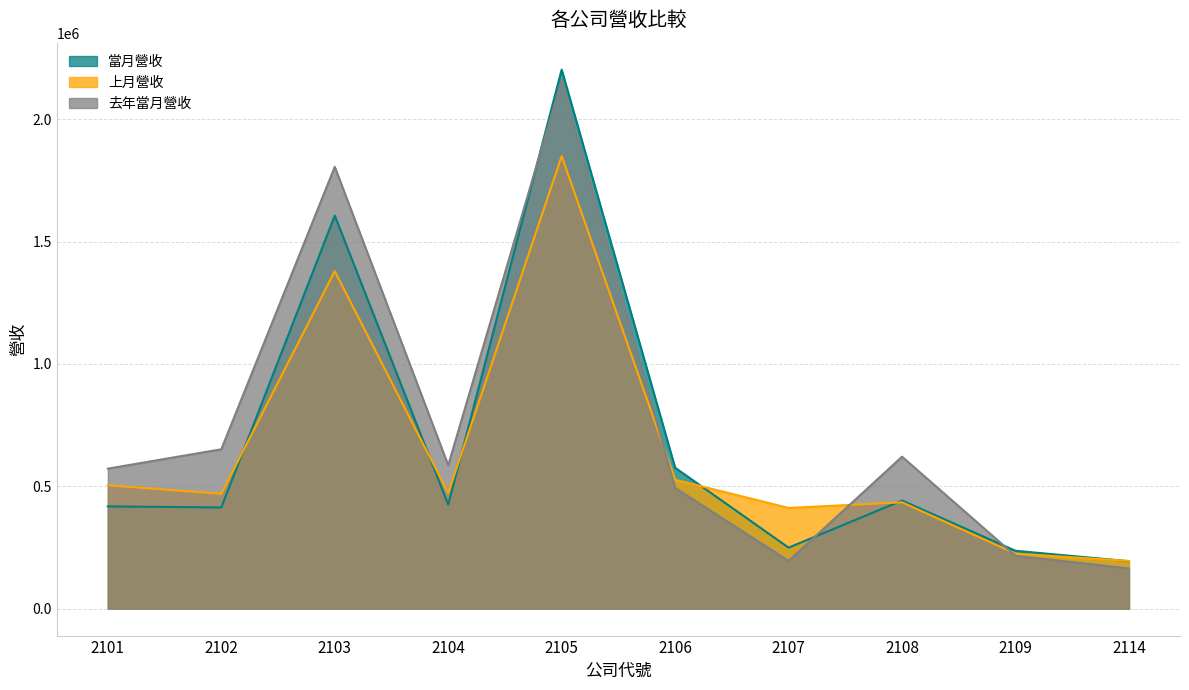

Where does the 上月營收 series first go above 472107?

2101